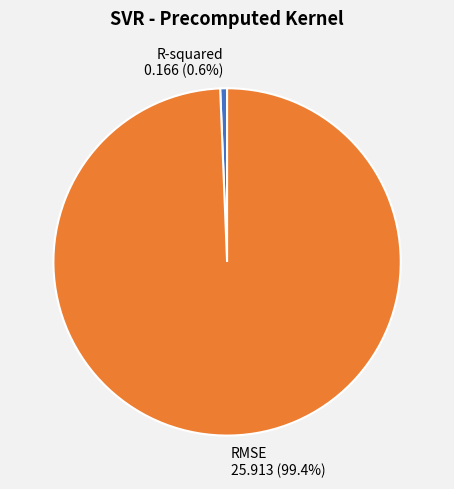

To the nearest percent, what is the difference between the largest and smallest slice percentages?

99%